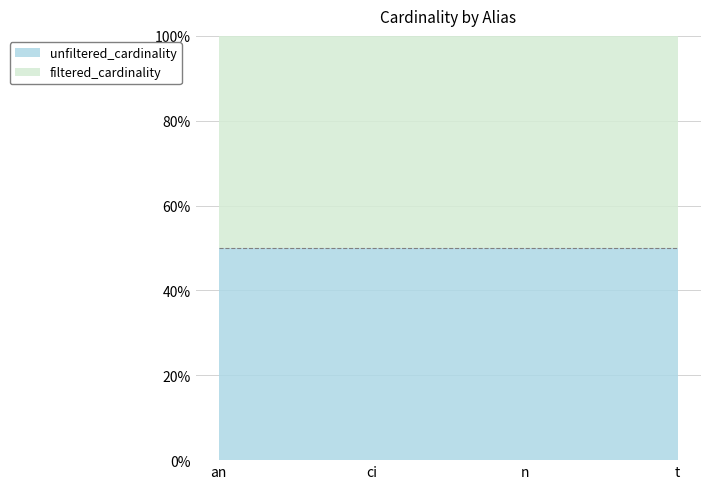

What is the value of the unfiltered_cardinality point at the 1st from the left?

901343